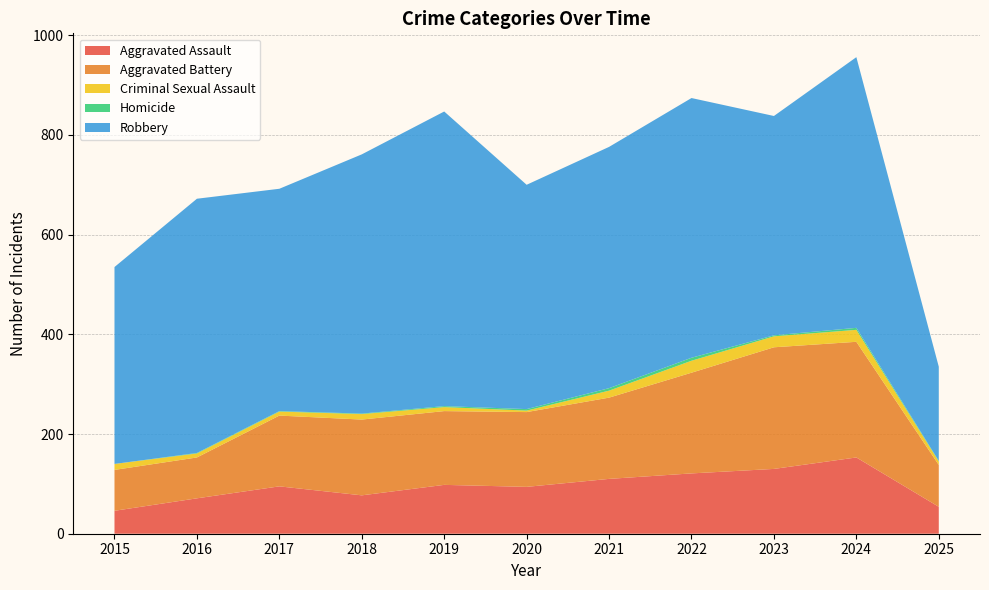

Reading left to right, extract all data points from this chart.

Aggravated Assault: 46	71	95	77	98	94	110	121	130	153	54
Aggravated Battery: 82	82	142	152	148	150	163	202	244	232	84
Criminal Sexual Assault: 12	8	8	11	8	3	14	24	22	24	7
Homicide: 0	1	1	1	2	3	5	6	2	4	1
Robbery: 395	510	446	520	591	450	484	521	440	543	189